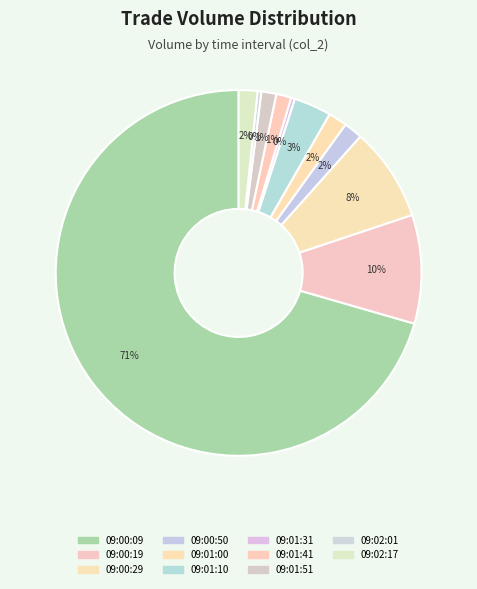

What percentage do 09:02:01 and 09:01:51 together represent?

1.7%